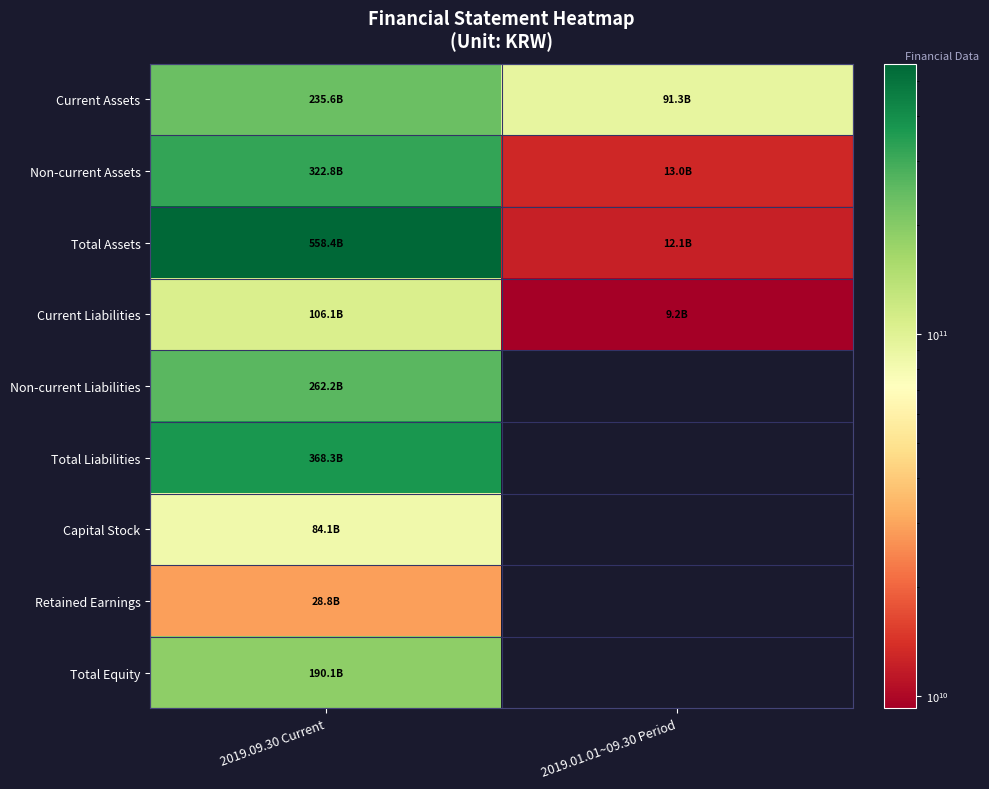

At which label does Current Liabilities reach its peak?

2019.09.30 Current